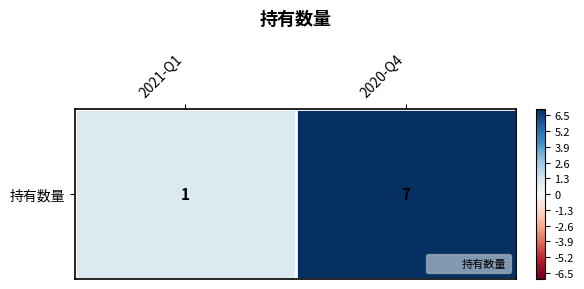

Rank the categories by value from highest to lowest.

2020-Q4, 2021-Q1